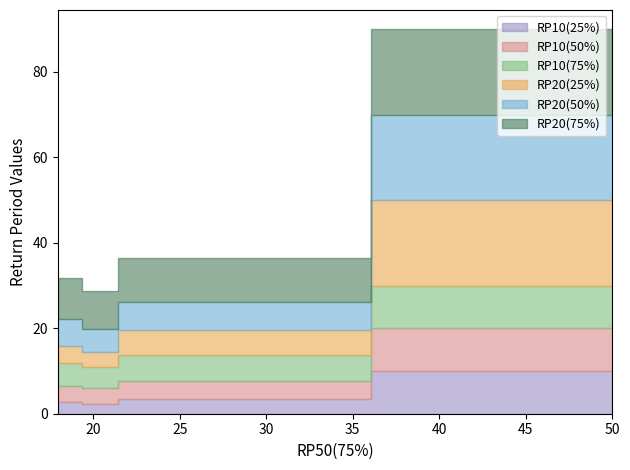

True or false: RP10(75%) has more than 1 interior local peaks.

False